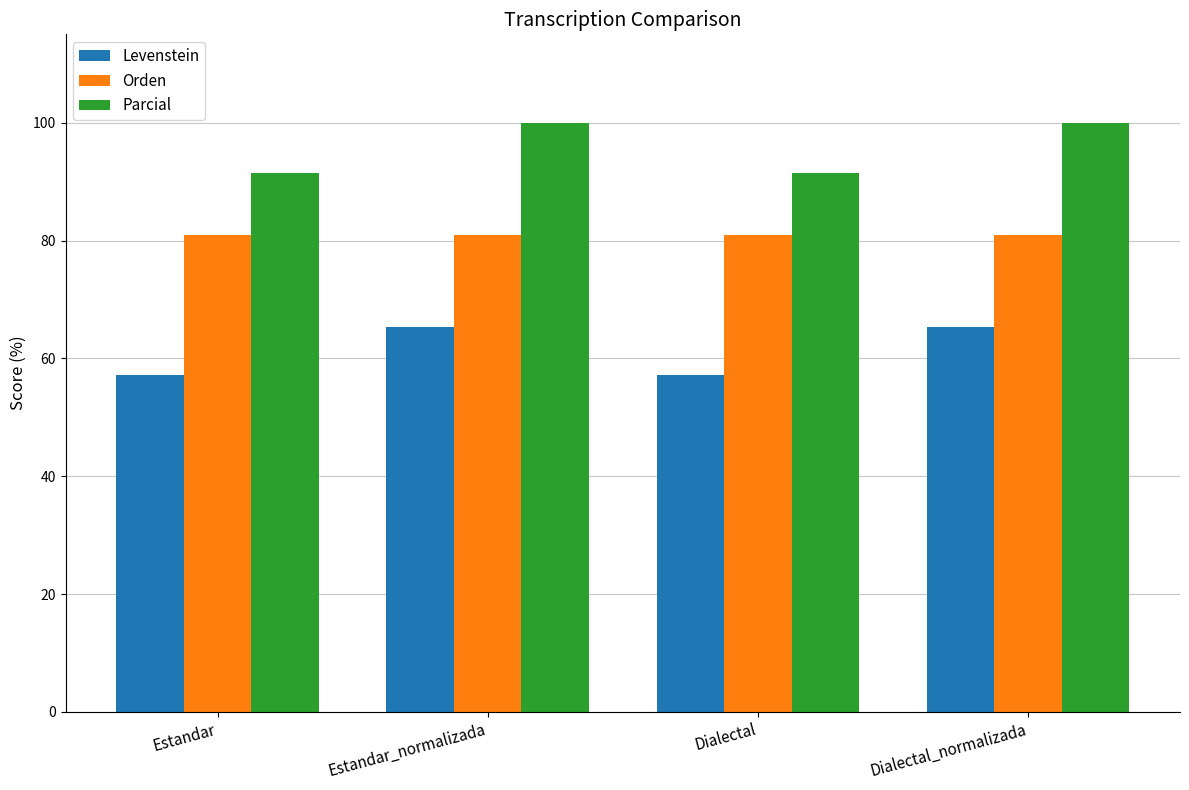

What is the sum of all Levenstein values?

245.1